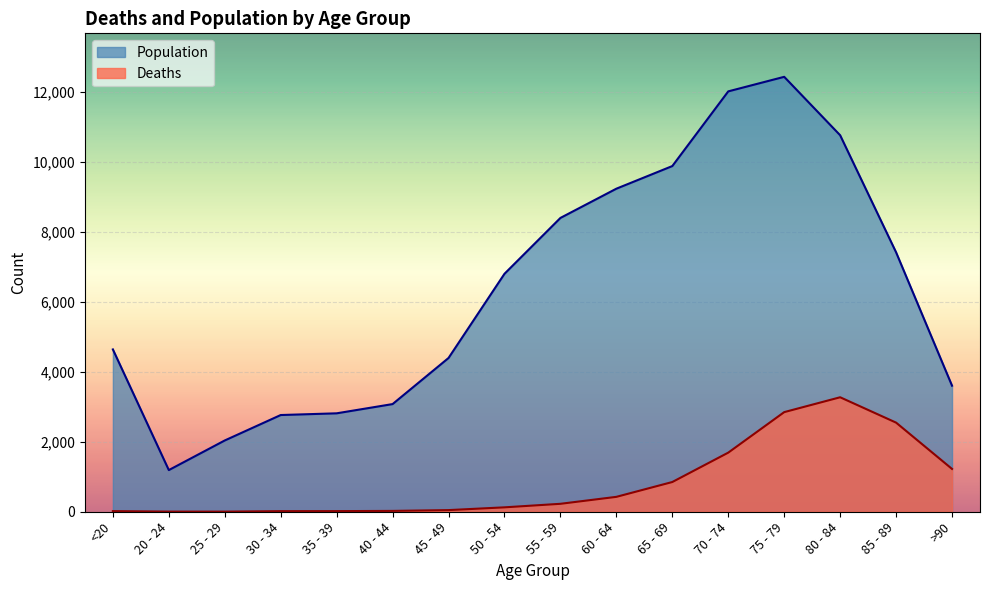

The Population series shows 1811 at 35 - 39. True or false?

False